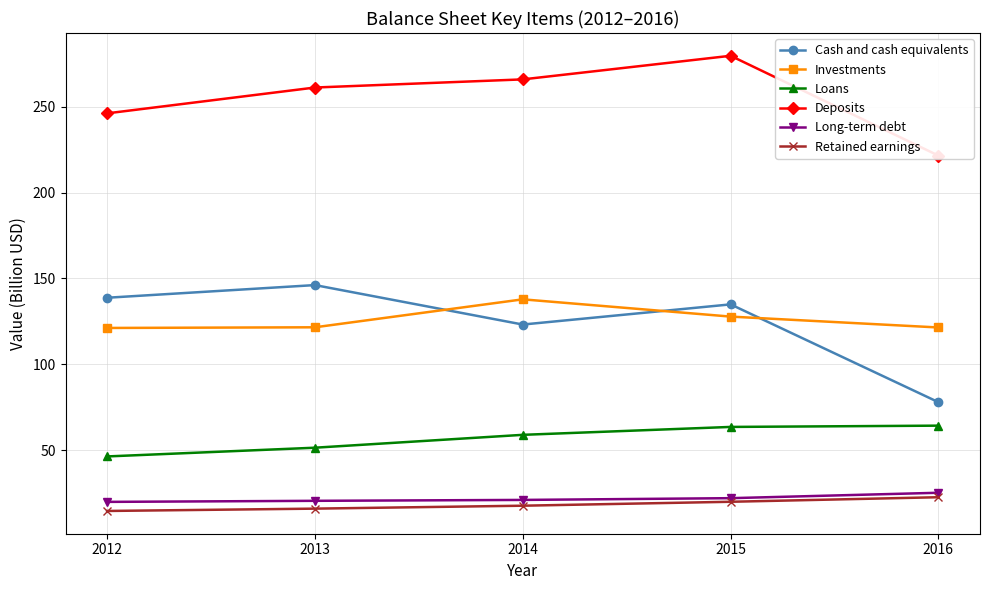

How many values in the Loans series are below 58?

2